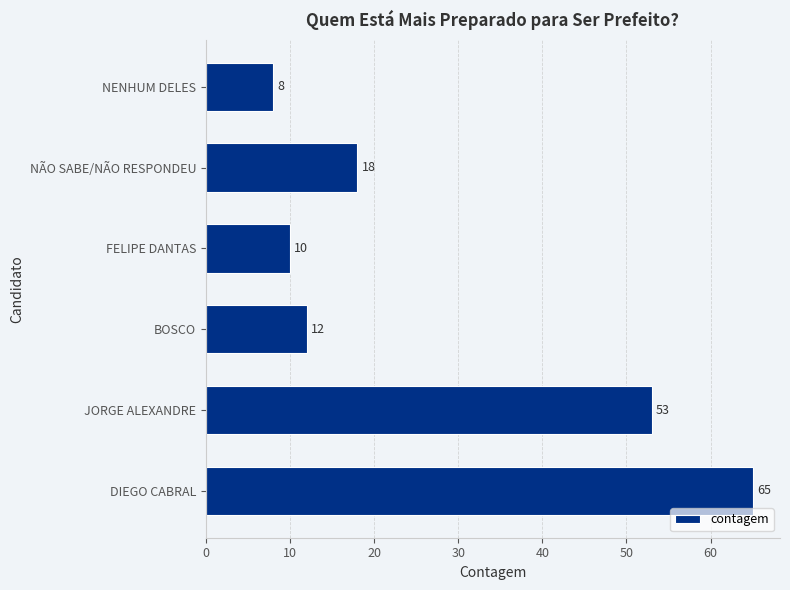

Is it true that the value at BOSCO is 12?

True